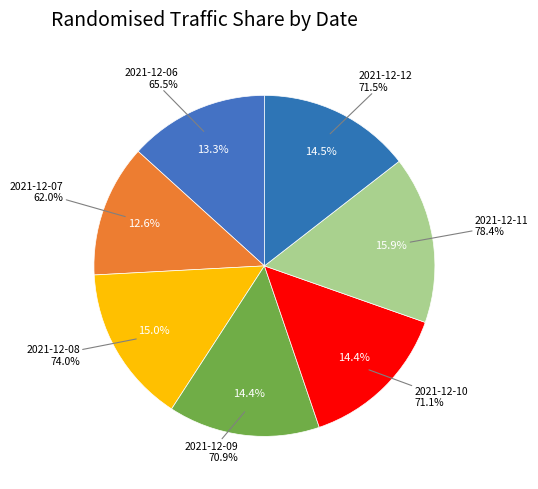

To the nearest percent, what is the difference between the 2021-12-11 and 2021-12-07 slice percentages?

3%